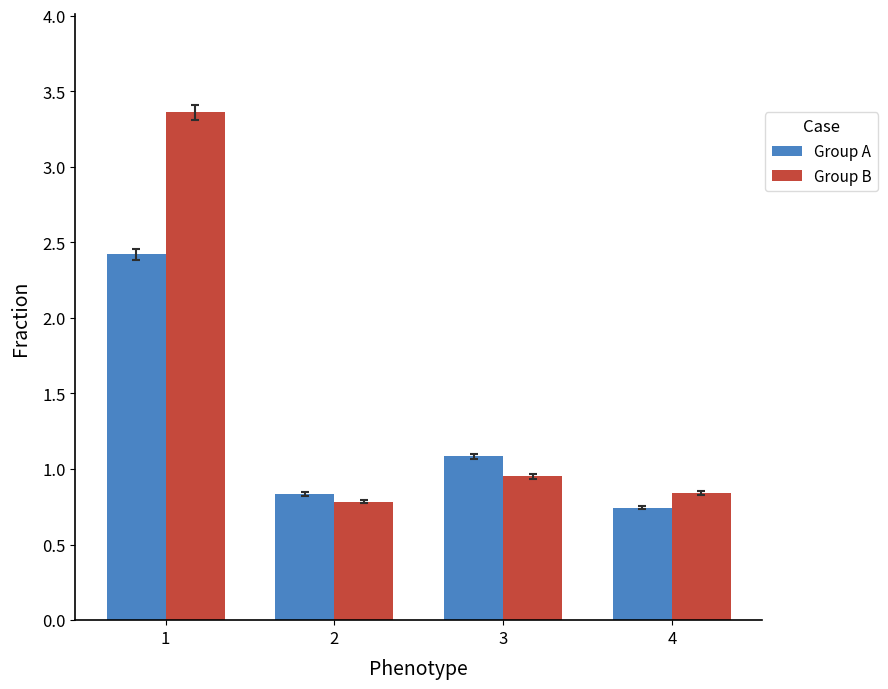

Which category has the lowest value in the Group A series?

4